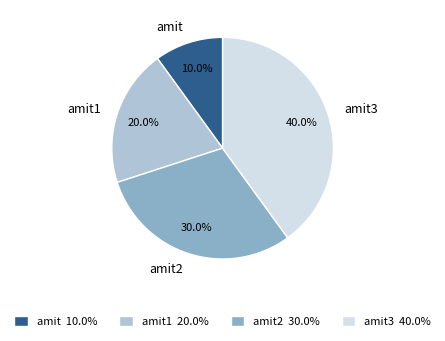

Is there a majority slice in this chart?

No